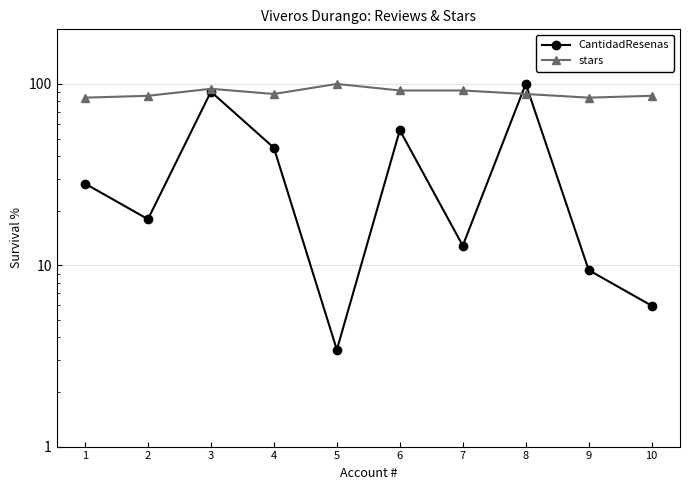

How many distinct data groups are displayed?

2